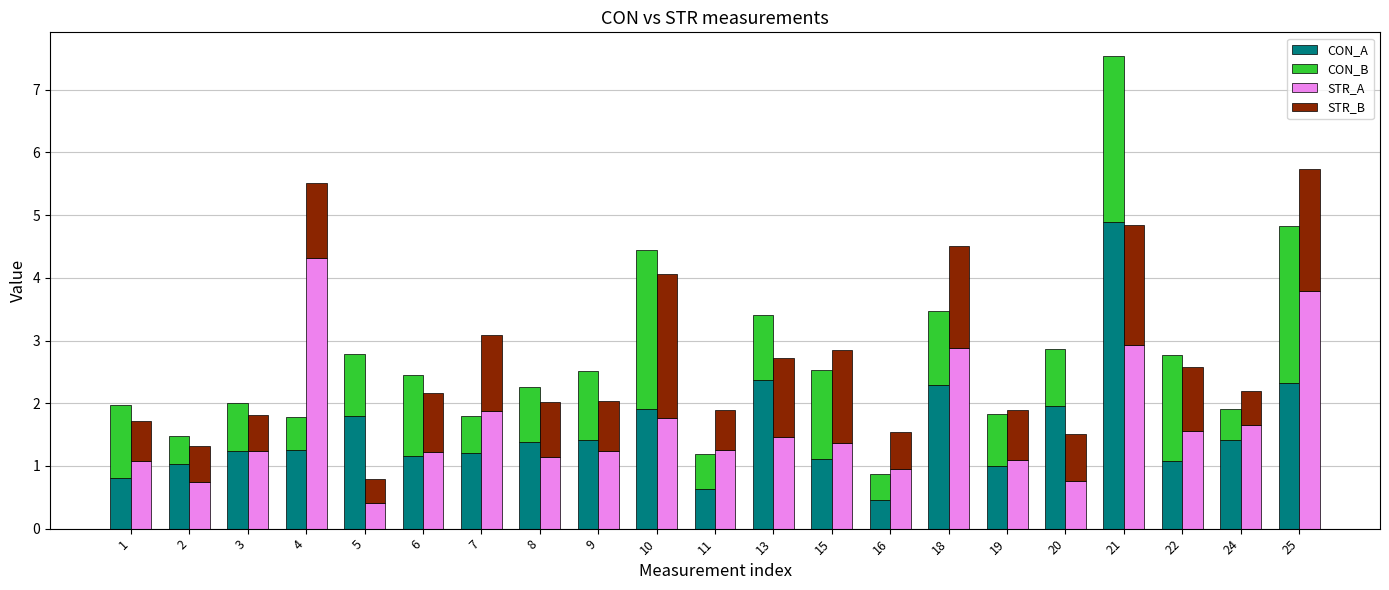

What is the value of the STR_B bar at the 10th from the left?

2.3